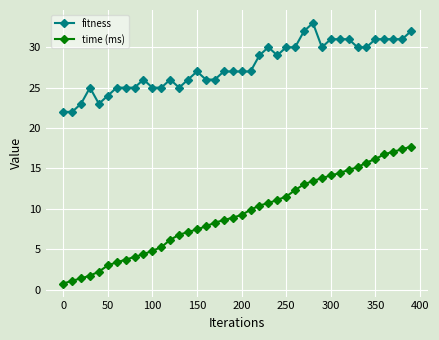

Which series has the widest spread of values?

time (ms)